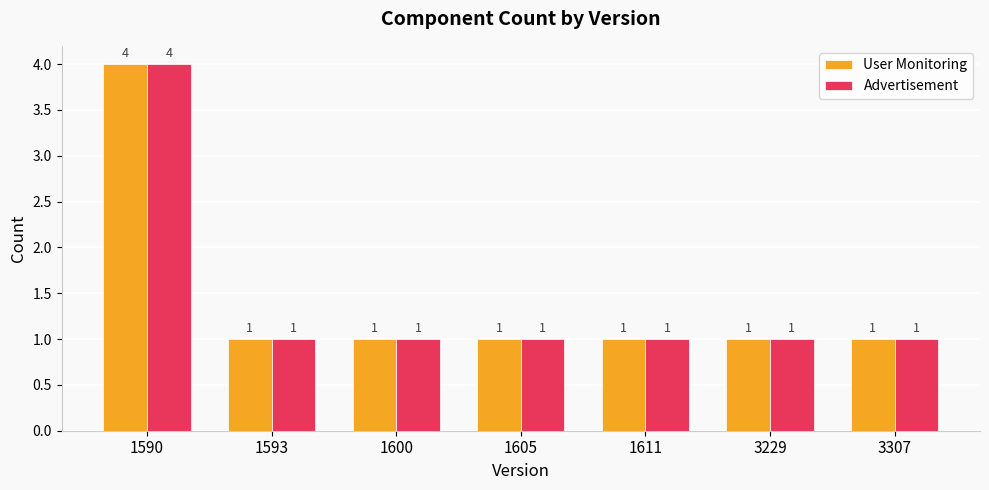

At which category is the sum across all series the highest?

1590